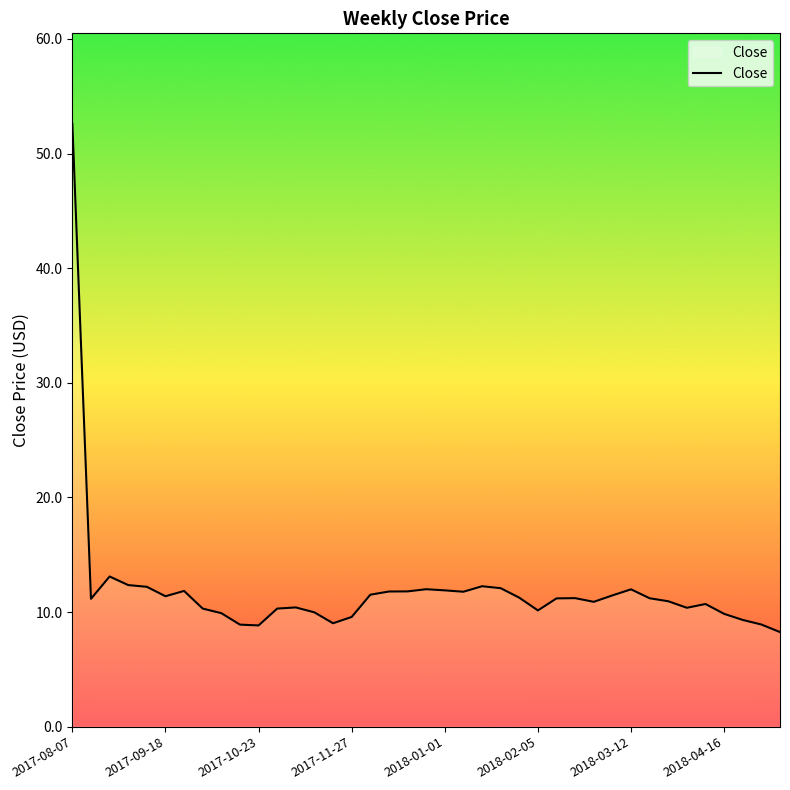

Is this an area chart (filled region under the line)?

No